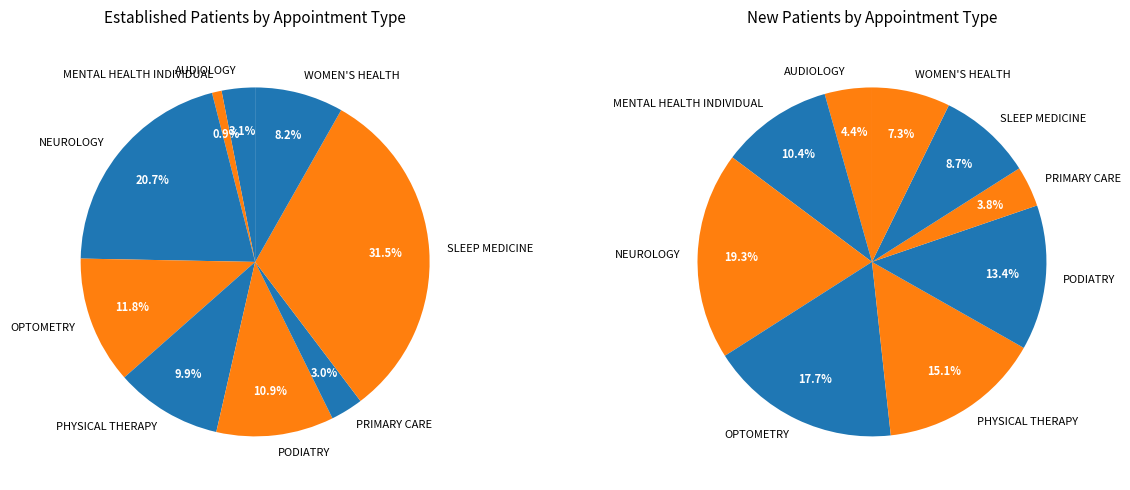

To the nearest percent, what is the average slice percentage?

11%